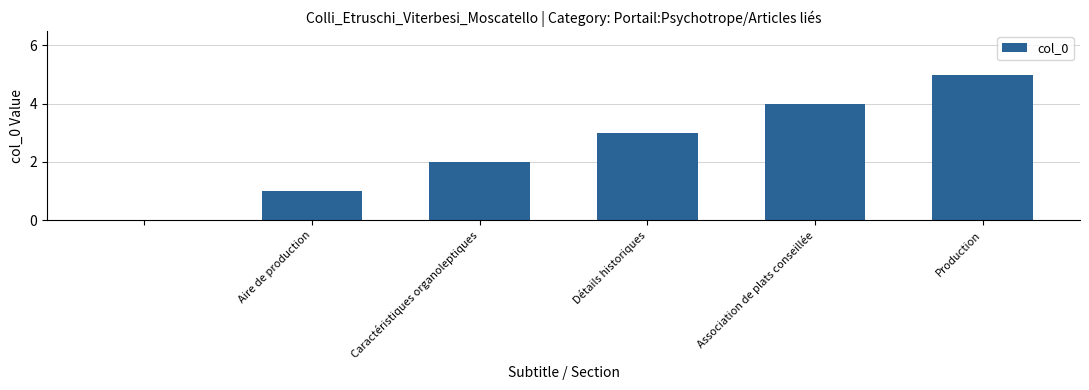

Reading right to left, list all the values displayed in this chart.

5	4	3	2	1	0